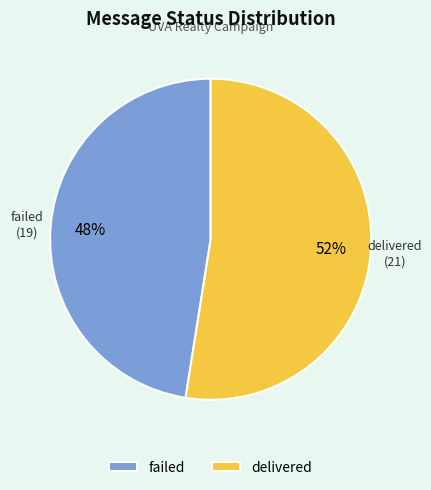

To the nearest percent, what is the combined percentage of failed and delivered?

100%